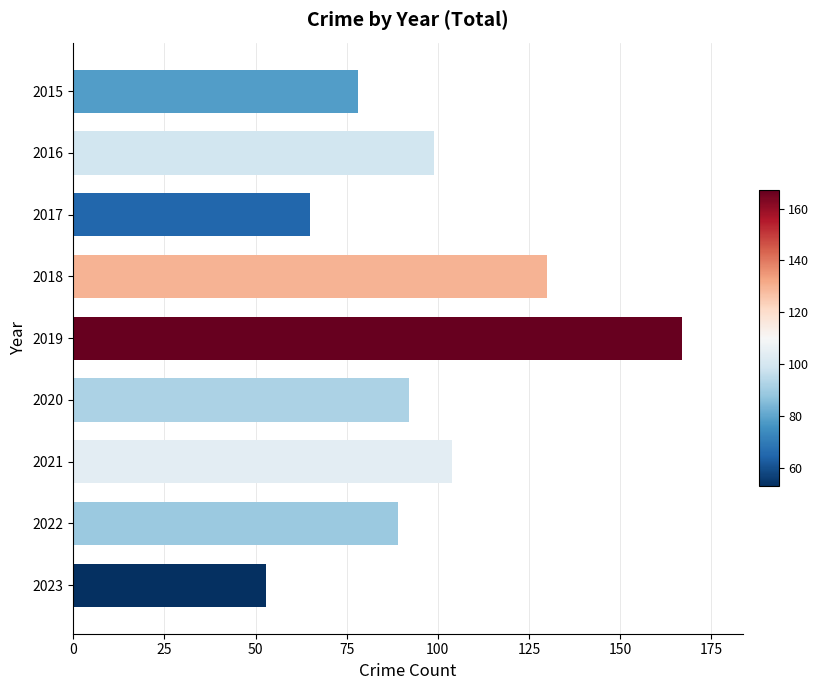

What is the average value?

97